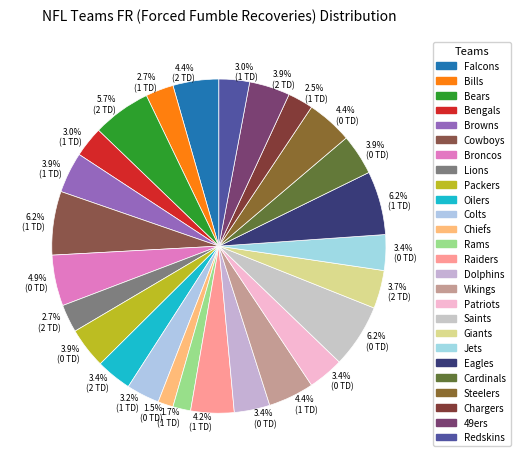

Count the number of slices in the pie.

26